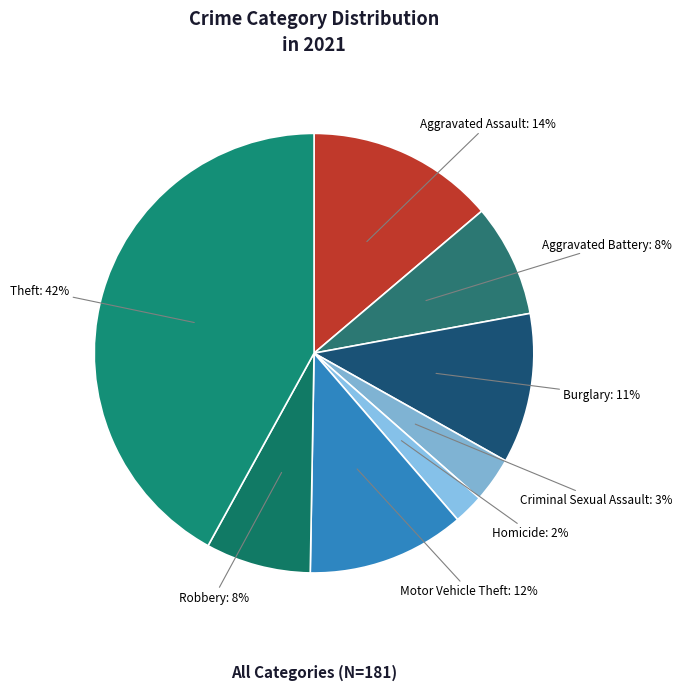

How many slices are in this pie chart?

8